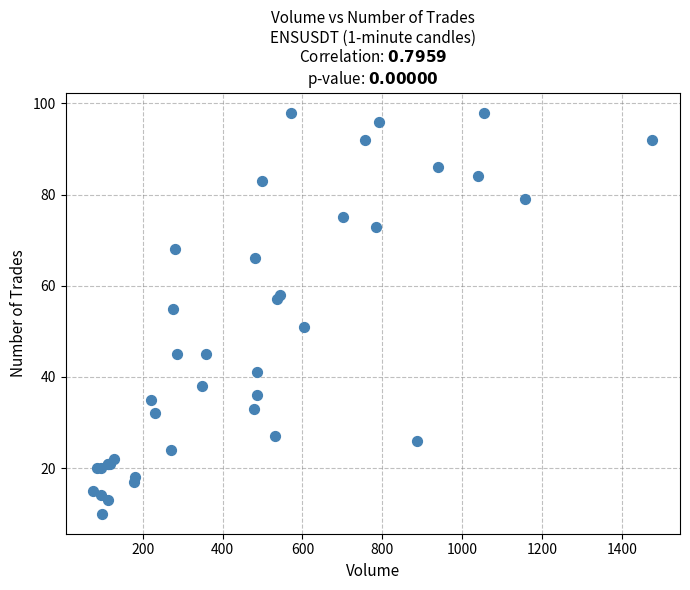

What Y value in the scatter plot is closest to 54?

55